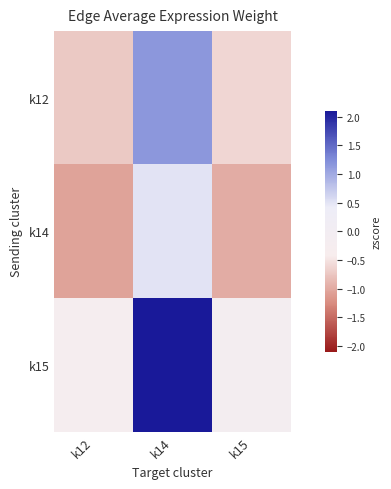

Reading left to right, what are all the values shown in this chart?

k12: k12=-0.7	k14=1.1	k15=-0.6
k14: k12=-1.1	k14=0.5	k15=-1.0
k15: k12=-0.3	k14=2.1	k15=-0.1